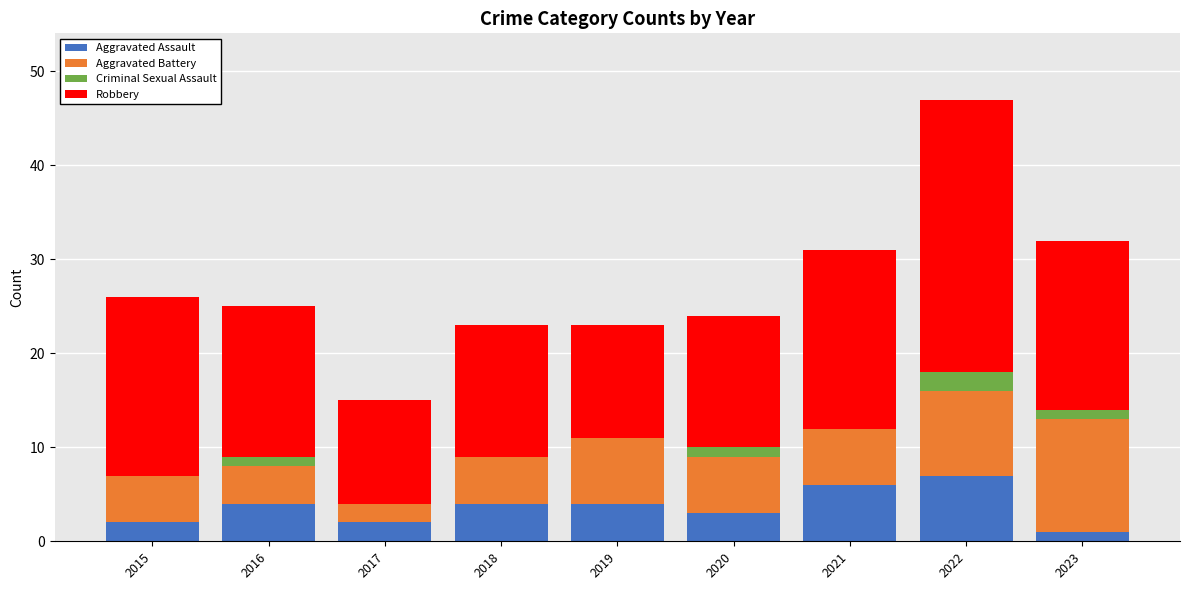

How many data points does each series have?

9